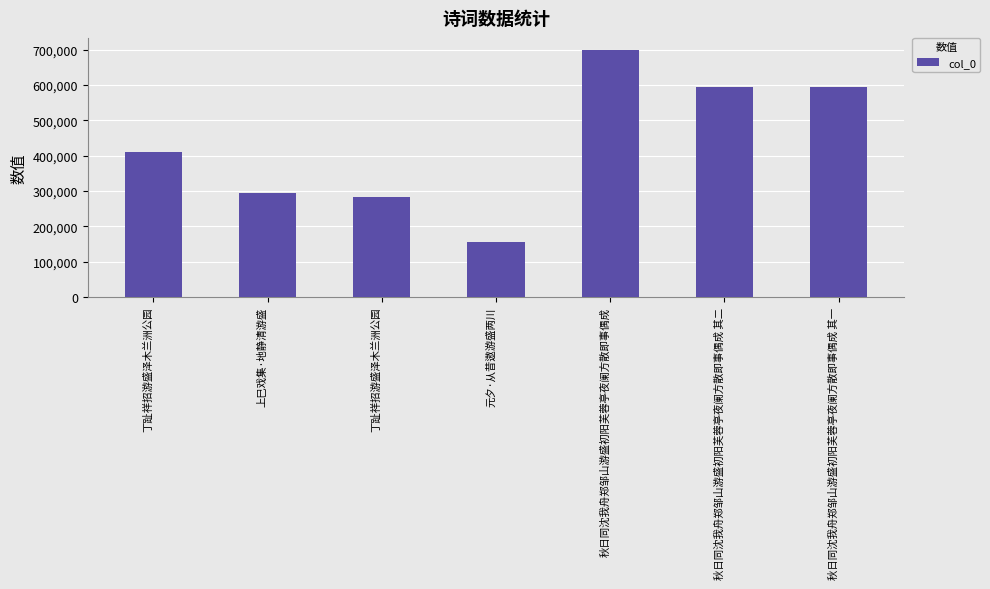

What is the label of the 5th bar from the left?

秋日同沈我舟郑邹山游盛初阳芙蓉亭夜阑方散即事偶成